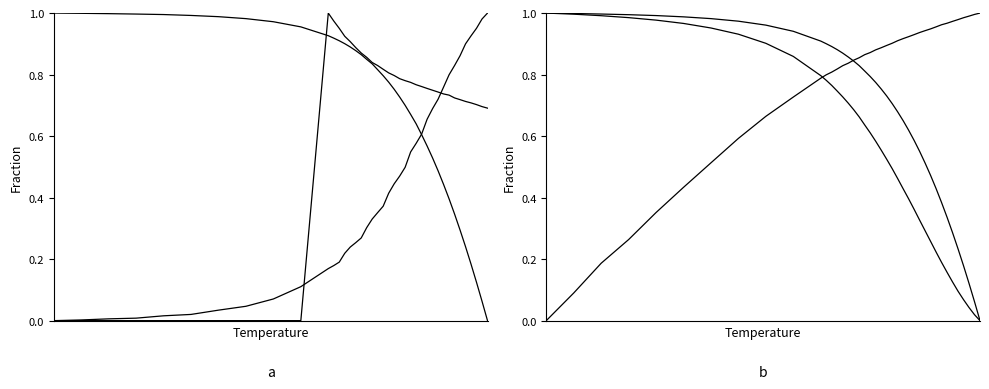

How many data points does each series have?

40